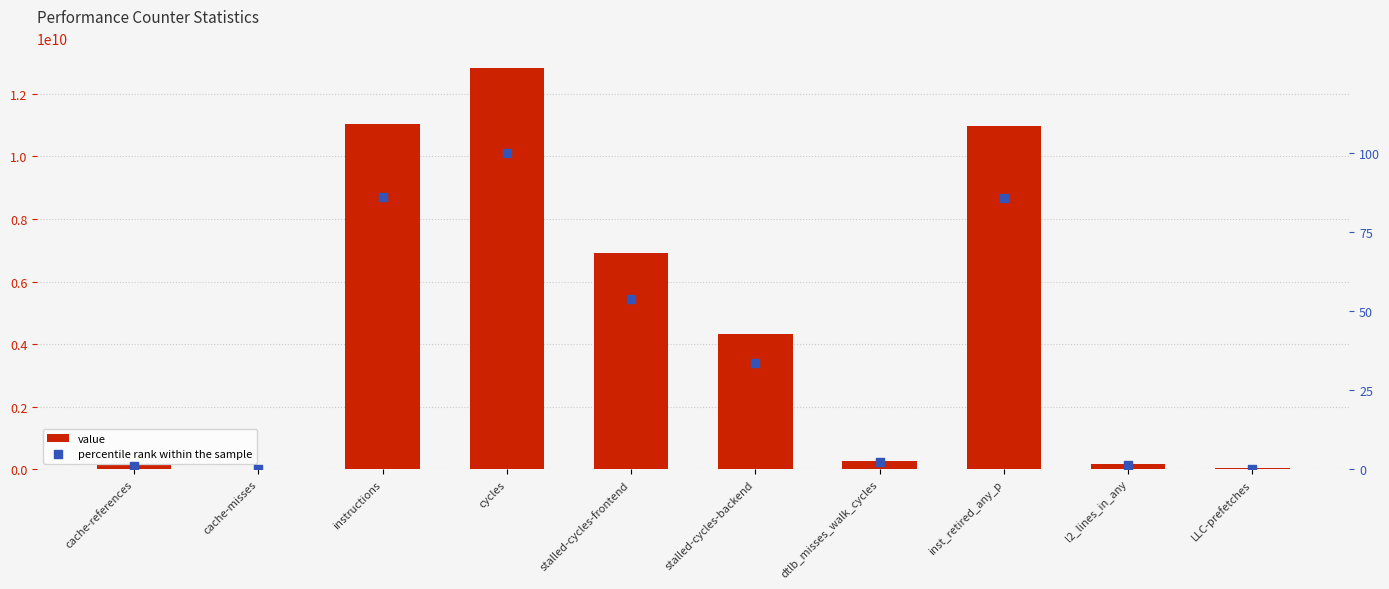

Is the value of value at cache-references greater than the value of percentile rank within the sample at inst_retired_any_p?

Yes